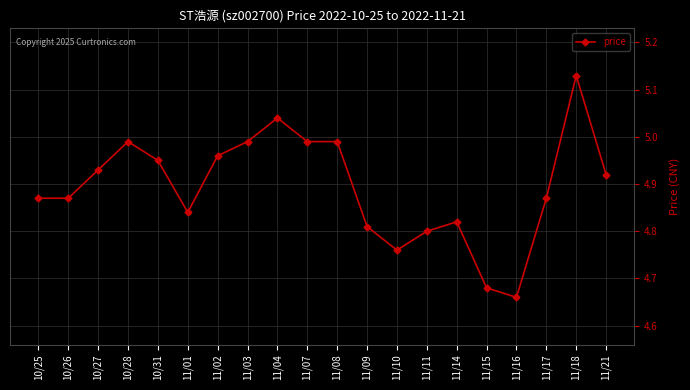

Does the chart have visible grid lines?

Yes